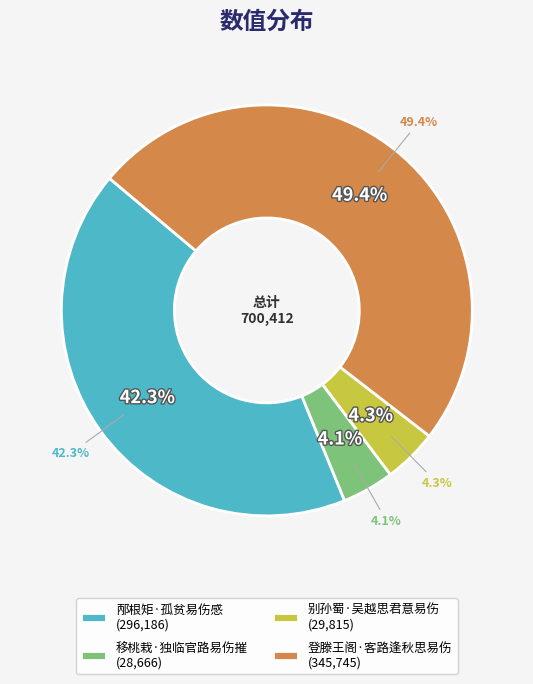

Which slice is the largest?

登滕王阁·客路逢秋思易伤